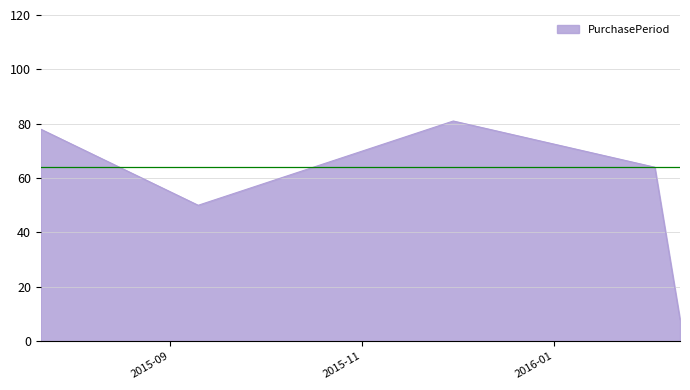

What is the average value?

56